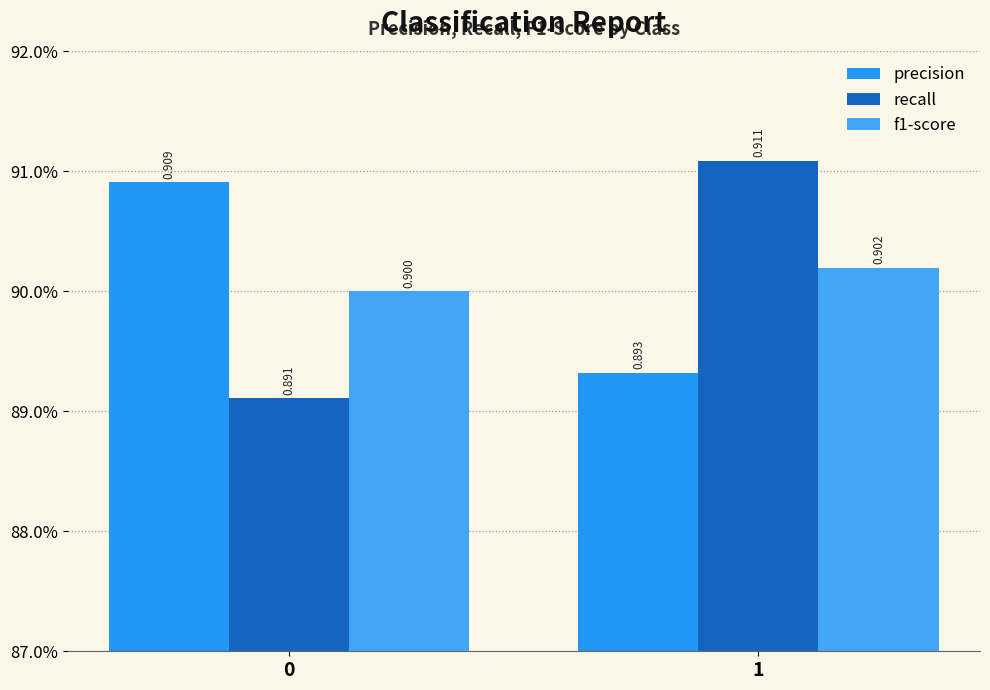

List the labels in order of precision value, largest first.

0, 1